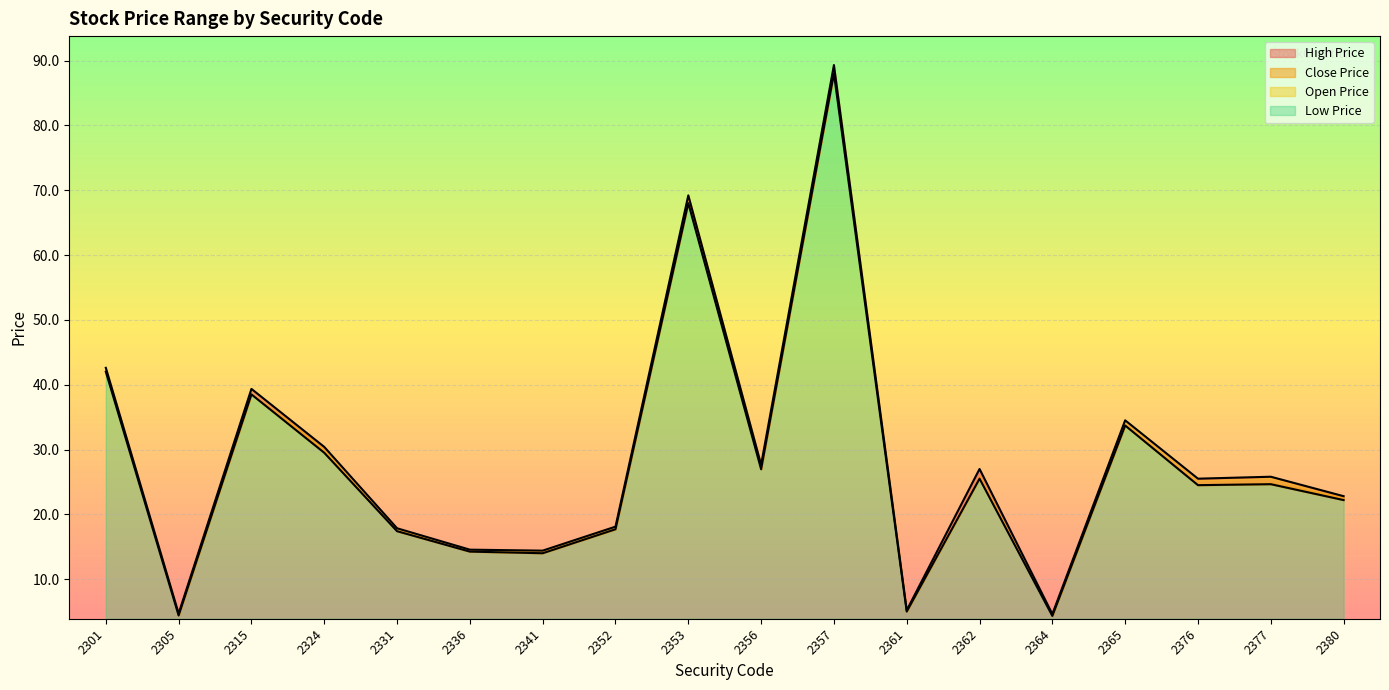

At which category is the sum across all series the highest?

2357